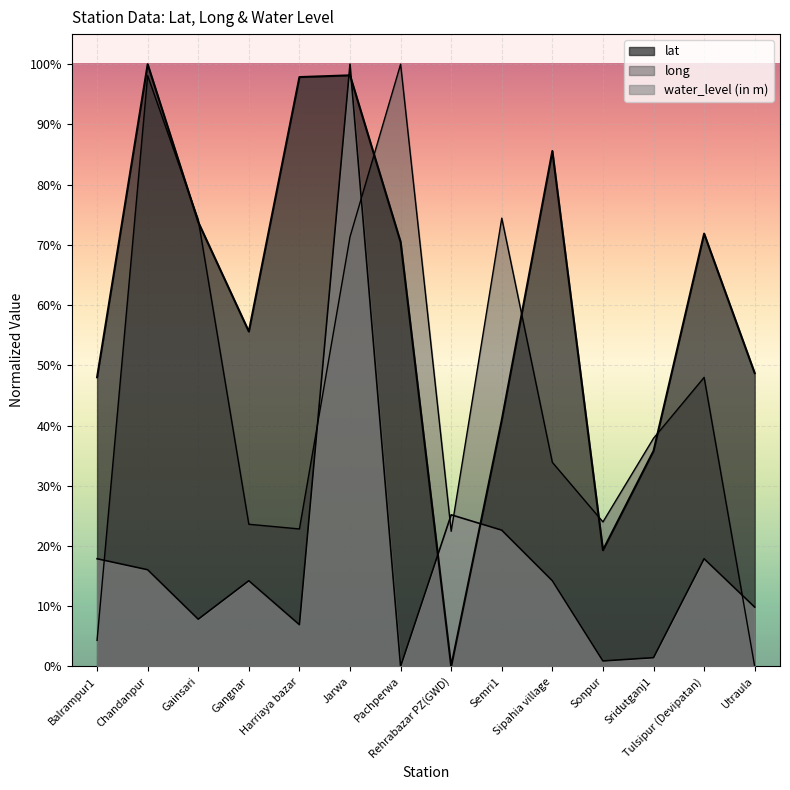

Which category has the lowest value across all series?

Rehrabazar PZ(GWD)